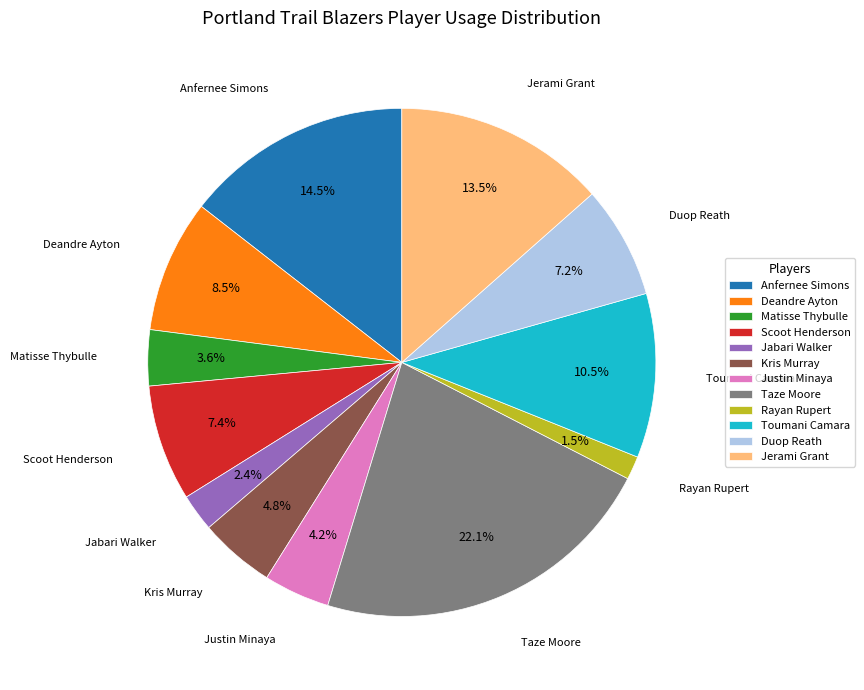

Do Duop Reath and Rayan Rupert together represent more than half of the pie?

No